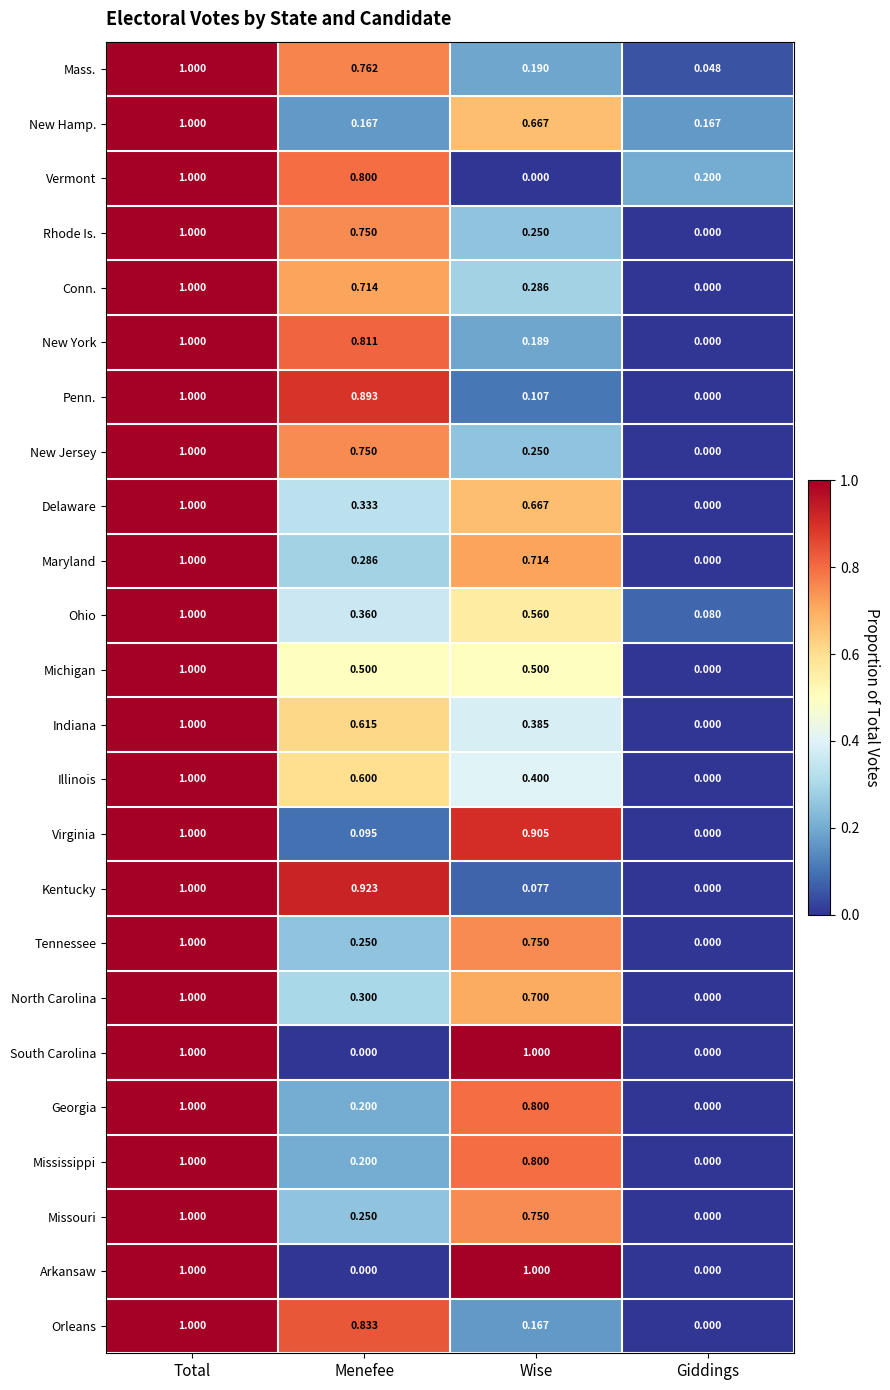

At which category is the sum across all series the highest?

Total